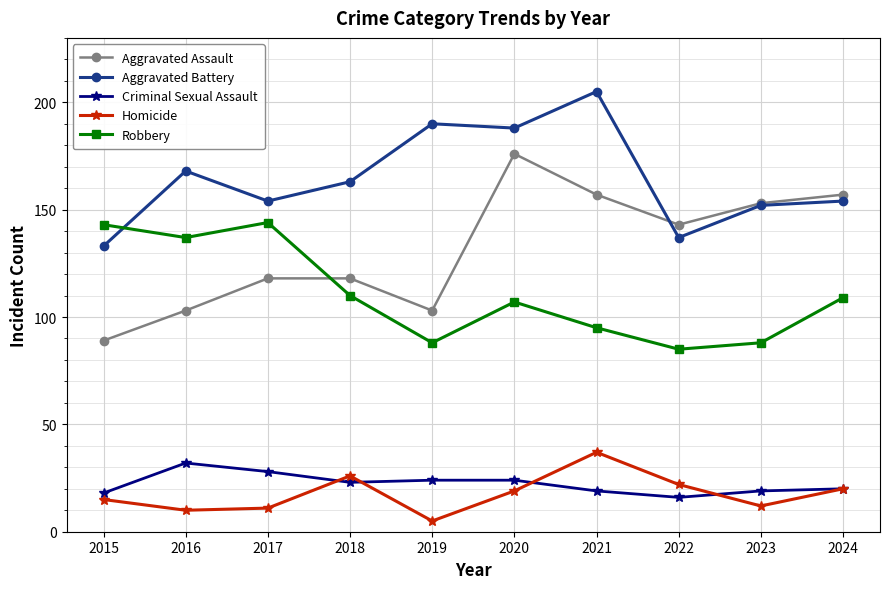

At how many categories does at least one series exceed 50?

10